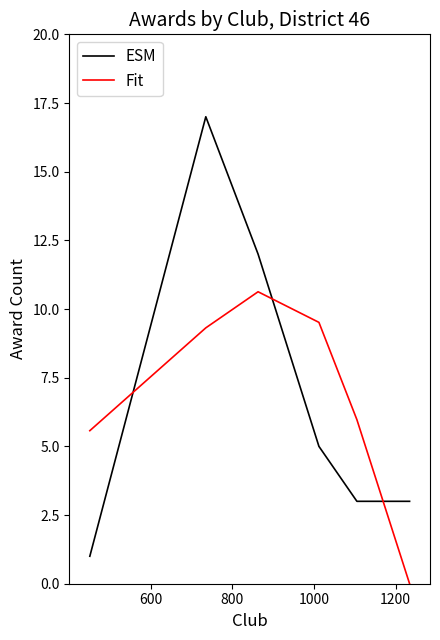

Which series has the widest spread of values?

ESM